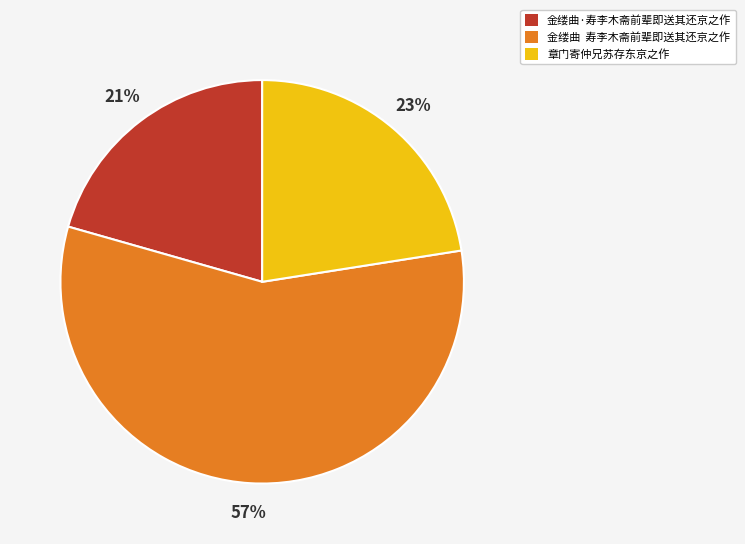

The 章门寄仲兄苏存东京之作 slice represents 23% of the pie. True or false?

True